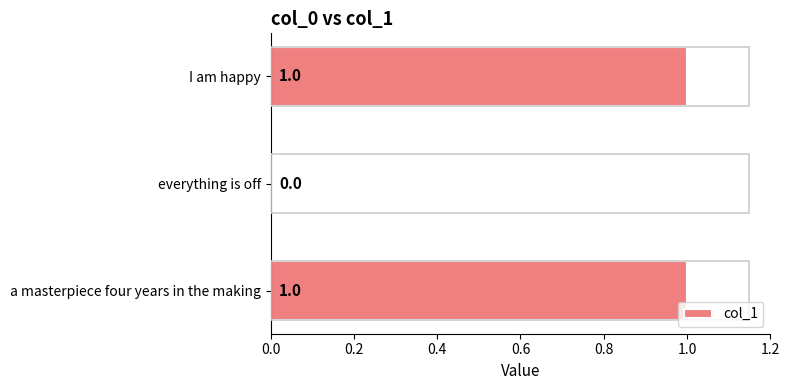

What is the maximum value shown in the chart?

1